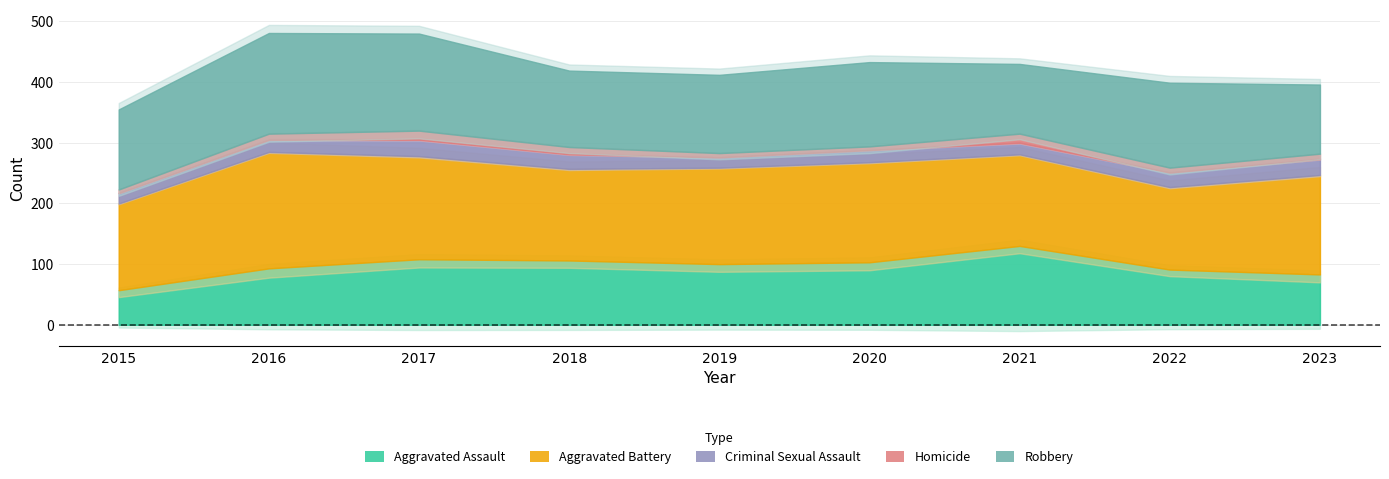

Which category has the highest value in the Aggravated Battery series?

2016